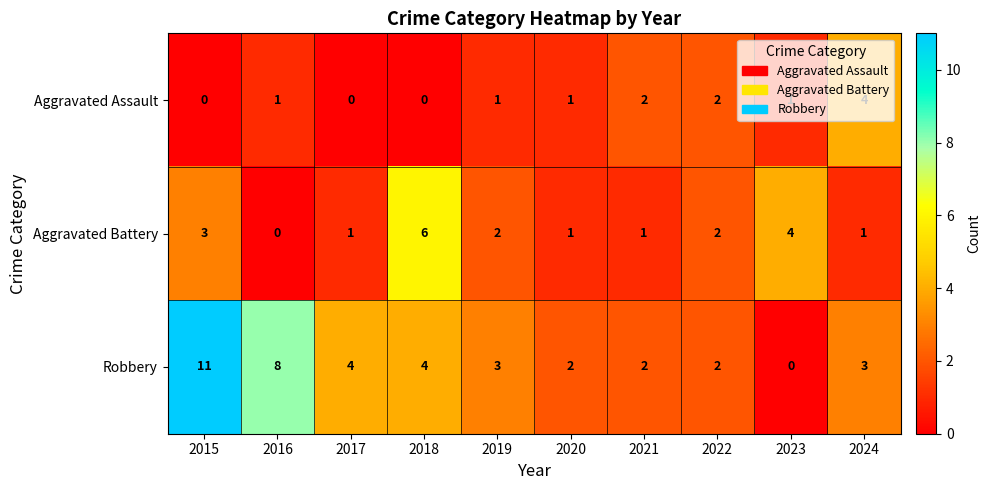

At which category is the sum across all series the highest?

2015